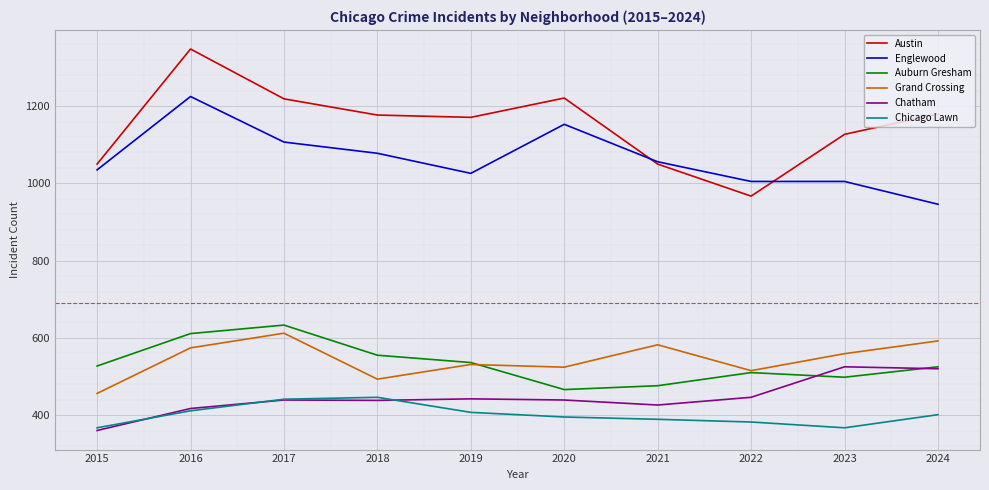

True or false: Chicago Lawn has more than 0 points higher than both neighbors.

True